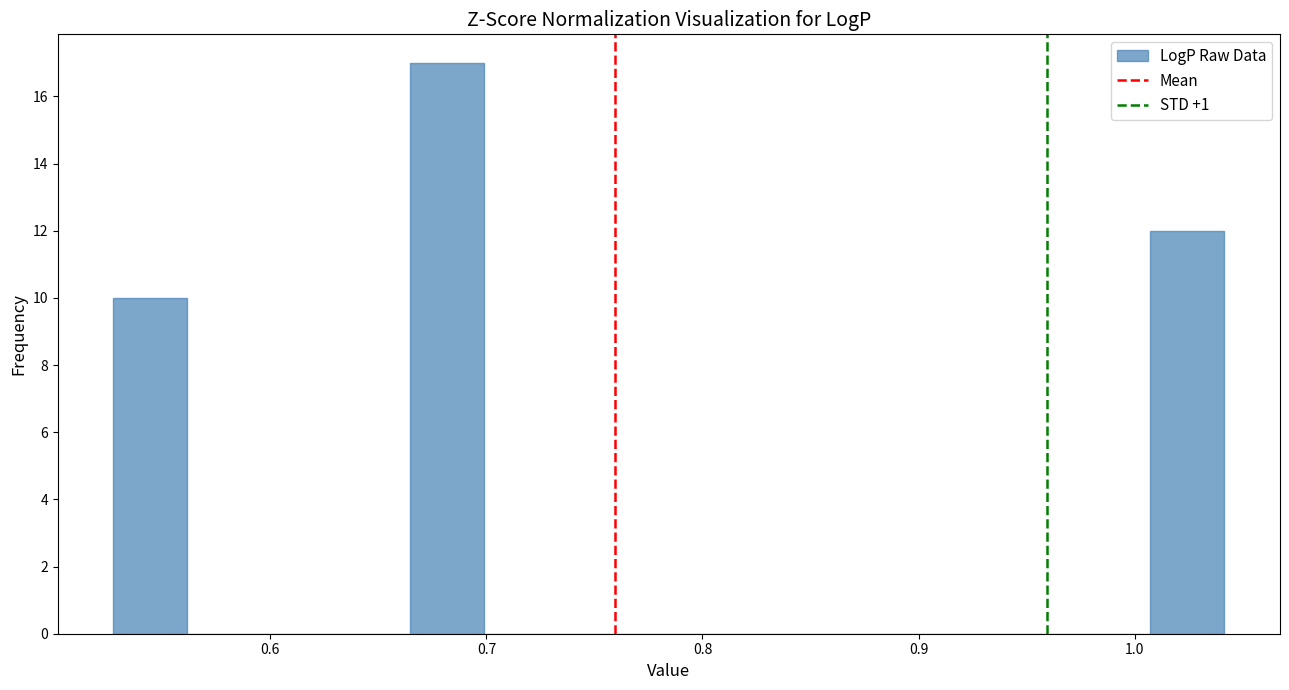

Read against the x-axis, roughly where is the centre of the tallest bar?

0.68